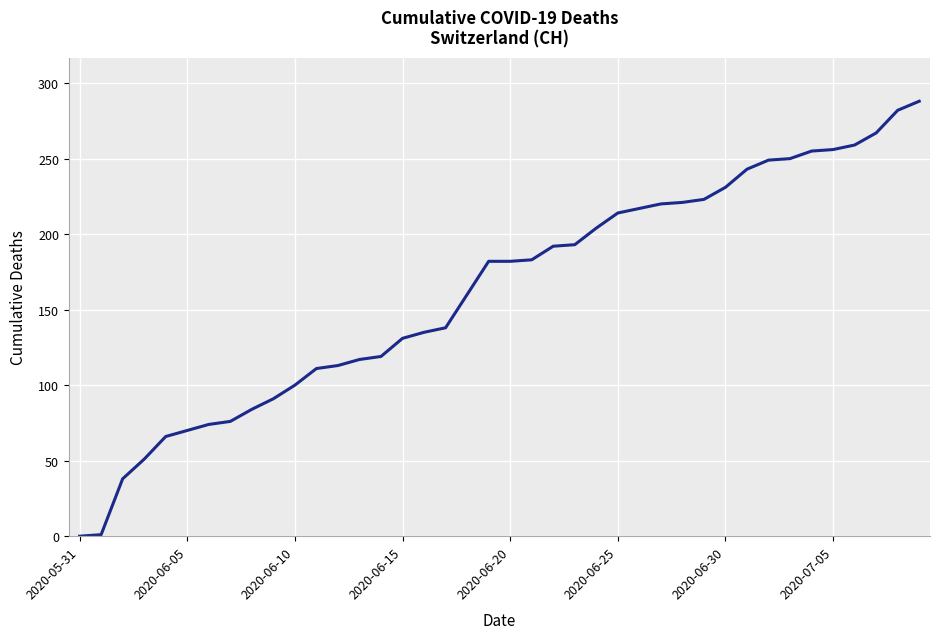

Is this an area chart (filled region under the line)?

No